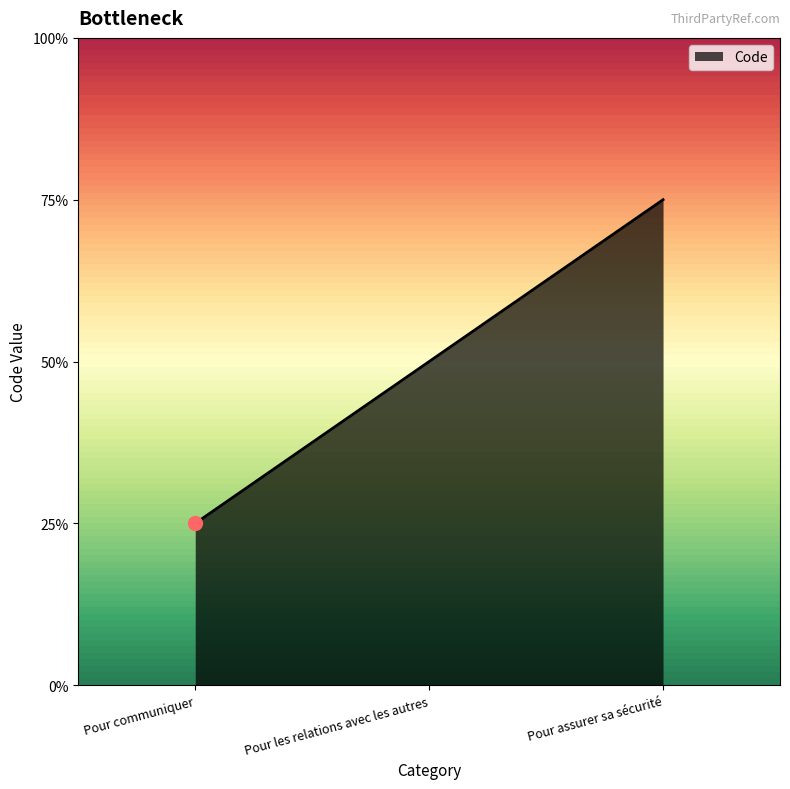

Does the chart display data point markers on the line(s)?

No